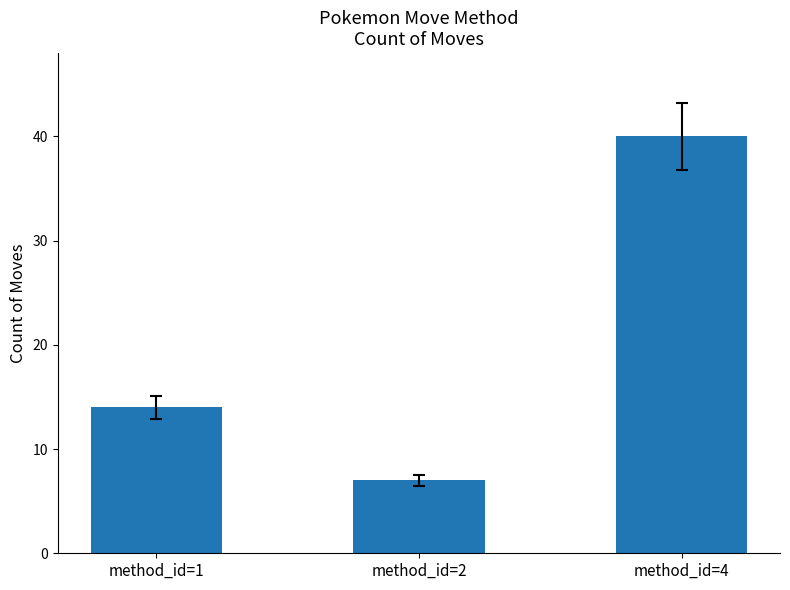

List the labels in order of value, smallest first.

method_id=2, method_id=1, method_id=4